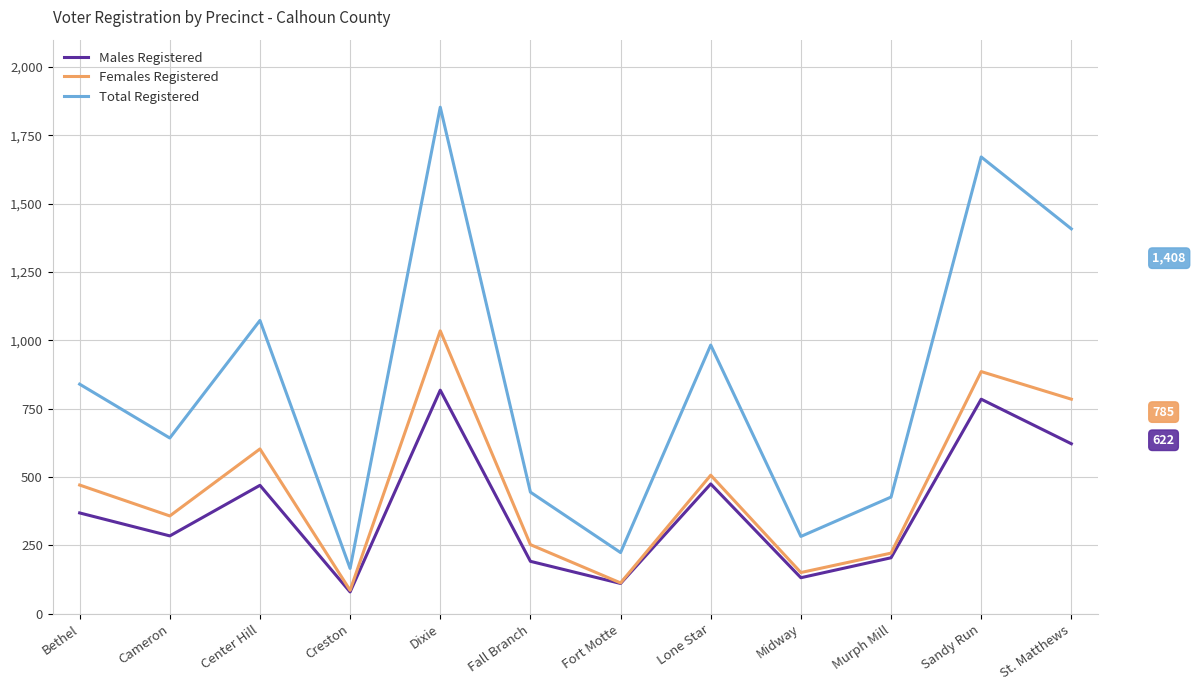

What is the difference between the second highest and minimum values in the Total Registered series?

1505